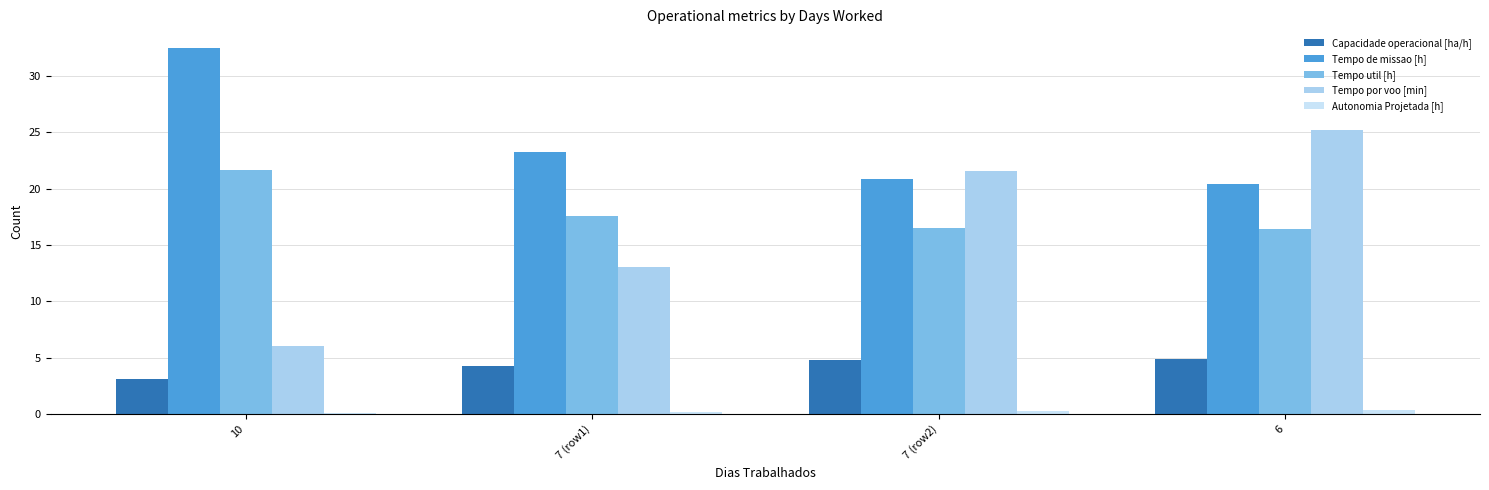

True or false: Tempo por voo [min] has a value of 33.2 at 7 (row2).

False